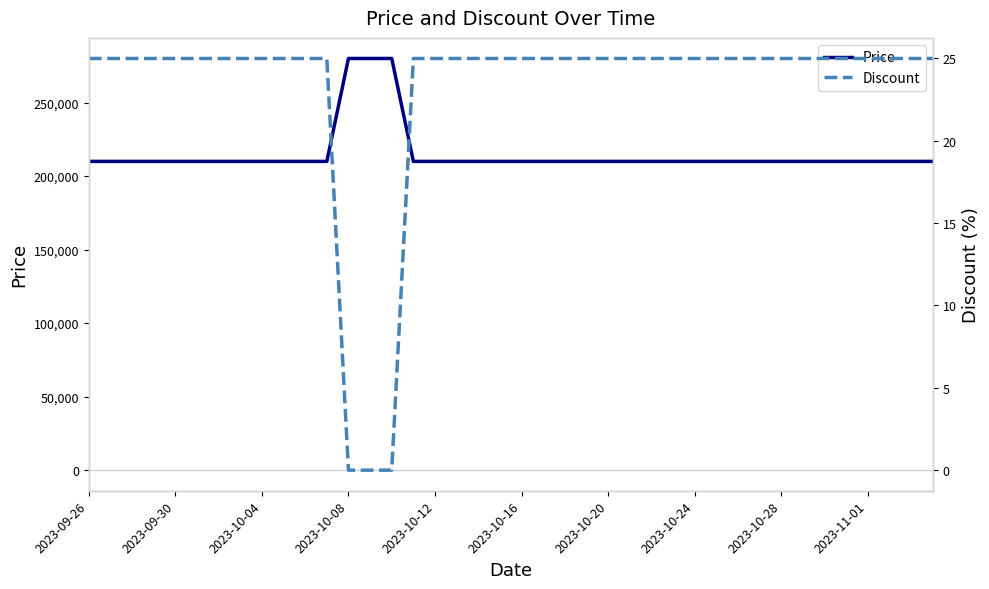

The Price series shows 210000 at 29. True or false?

True